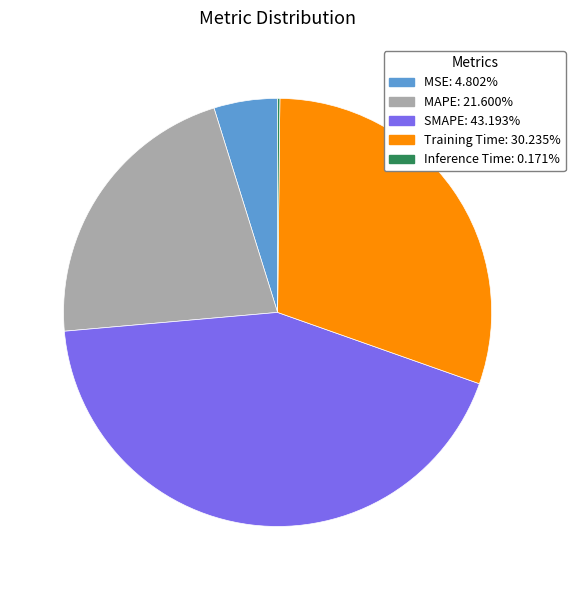

Does SMAPE: 43.193% represent more than half of the total?

No